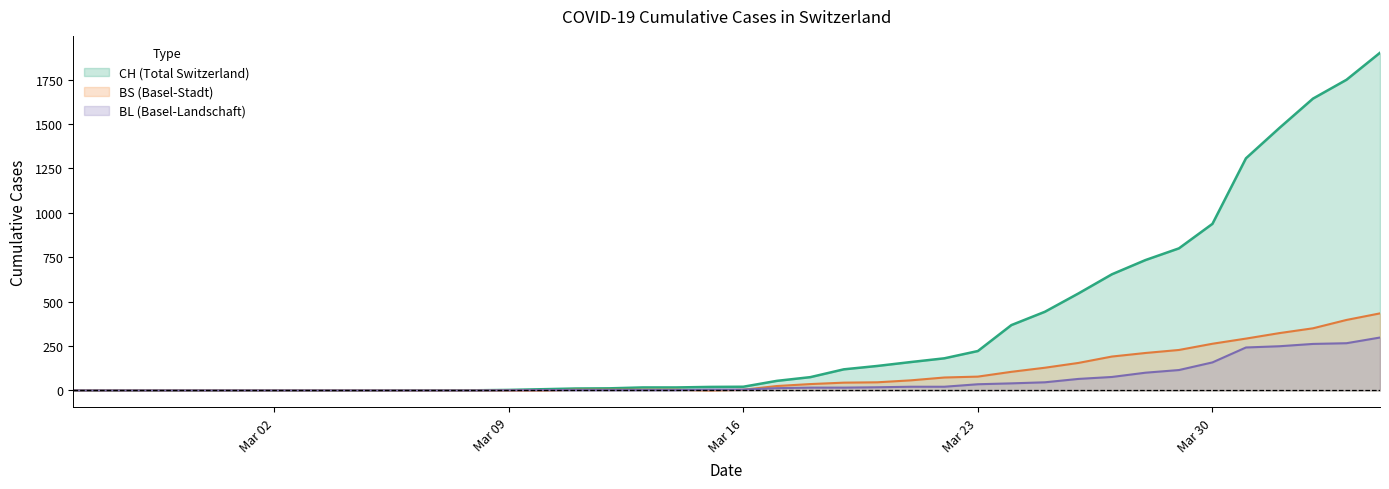

True or false: BL and CH intersect in this chart.

False